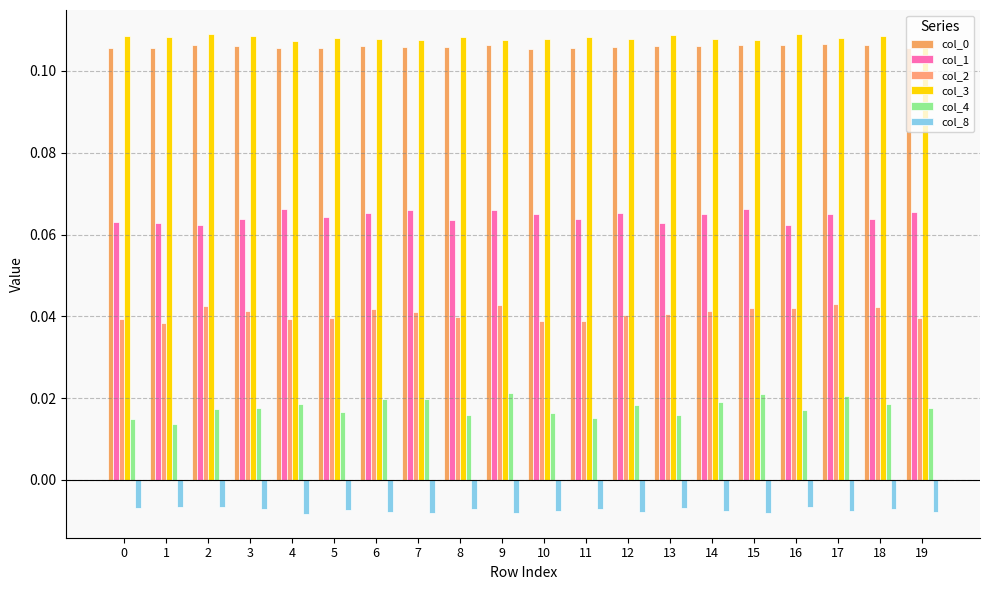

Does the chart contain any negative values?

Yes